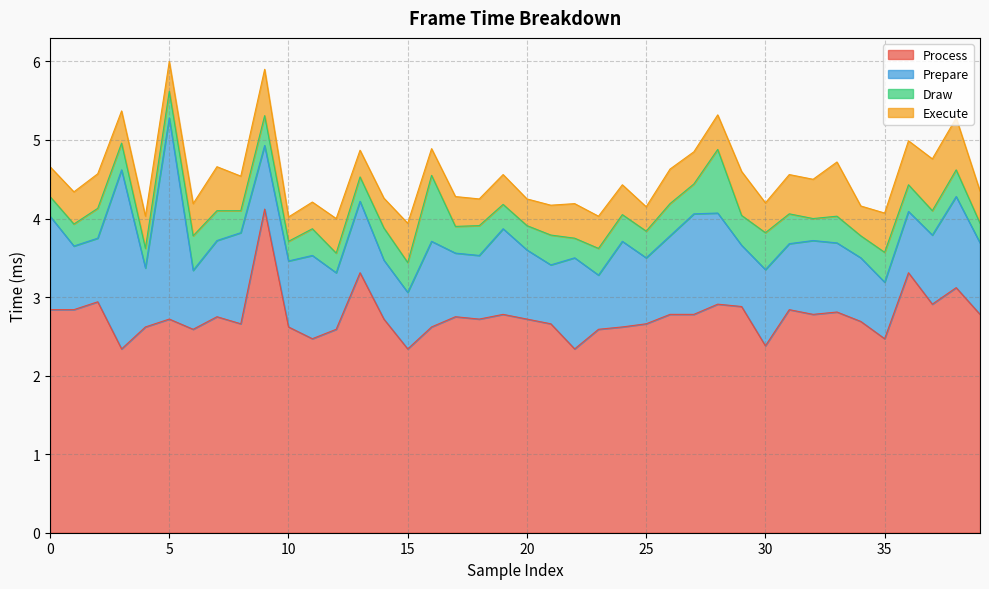

Reading right to left, what are all the values shown in this chart?

Process: 39=2.8	38=3.1	37=2.9	36=3.3	35=2.5	34=2.7	33=2.8	32=2.8	31=2.8	30=2.4	29=2.9	28=2.9	27=2.8	26=2.8	25=2.7	24=2.6	23=2.6	22=2.3	21=2.7	20=2.7	19=2.8	18=2.7	17=2.8	16=2.6	15=2.3	14=2.7	13=3.3	12=2.6	11=2.5	10=2.6	9=4.1	8=2.7	7=2.8	6=2.6	5=2.7	4=2.6	3=2.3	2=2.9	1=2.8	0=2.8
Prepare: 39=0.9	38=1.2	37=0.9	36=0.8	35=0.7	34=0.8	33=0.9	32=0.9	31=0.8	30=1.0	29=0.8	28=1.2	27=1.3	26=1.0	25=0.8	24=1.1	23=0.7	22=1.2	21=0.8	20=0.9	19=1.1	18=0.8	17=0.8	16=1.1	15=0.7	14=0.8	13=0.9	12=0.7	11=1.1	10=0.8	9=0.8	8=1.2	7=1.0	6=0.8	5=2.6	4=0.8	3=2.3	2=0.8	1=0.8	0=1.2
Draw: 39=0.2	38=0.3	37=0.3	36=0.3	35=0.4	34=0.3	33=0.3	32=0.3	31=0.4	30=0.5	29=0.4	28=0.8	27=0.4	26=0.4	25=0.3	24=0.3	23=0.3	22=0.2	21=0.4	20=0.3	19=0.3	18=0.4	17=0.3	16=0.8	15=0.4	14=0.4	13=0.3	12=0.2	11=0.3	10=0.2	9=0.4	8=0.3	7=0.4	6=0.4	5=0.3	4=0.2	3=0.3	2=0.4	1=0.3	0=0.2
Execute: 39=0.4	38=0.7	37=0.7	36=0.6	35=0.5	34=0.4	33=0.7	32=0.5	31=0.5	30=0.4	29=0.6	28=0.4	27=0.4	26=0.4	25=0.3	24=0.4	23=0.4	22=0.4	21=0.4	20=0.3	19=0.4	18=0.3	17=0.4	16=0.3	15=0.5	14=0.4	13=0.3	12=0.4	11=0.3	10=0.3	9=0.6	8=0.4	7=0.6	6=0.4	5=0.4	4=0.4	3=0.4	2=0.4	1=0.4	0=0.4